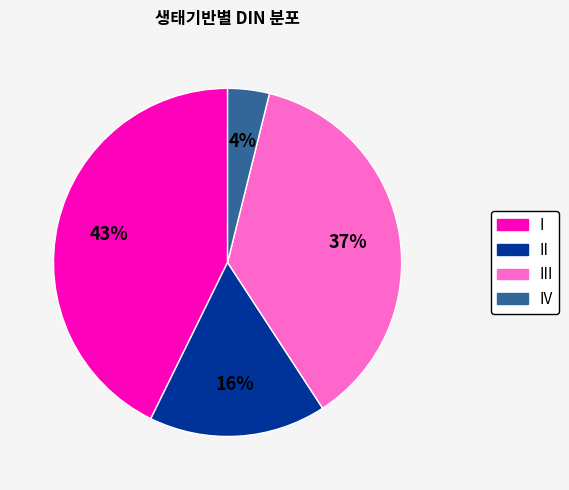

Does any single category account for the majority?

No